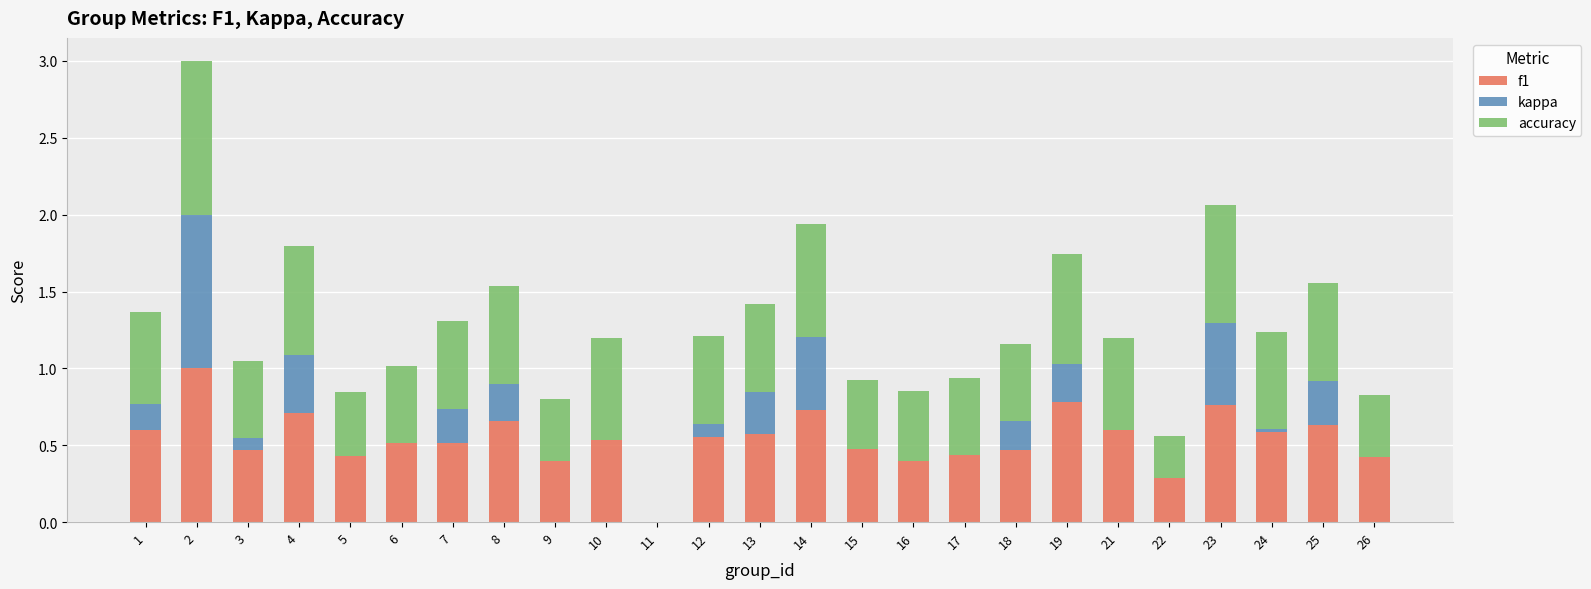

What is the total value across all series at 18?

1.2